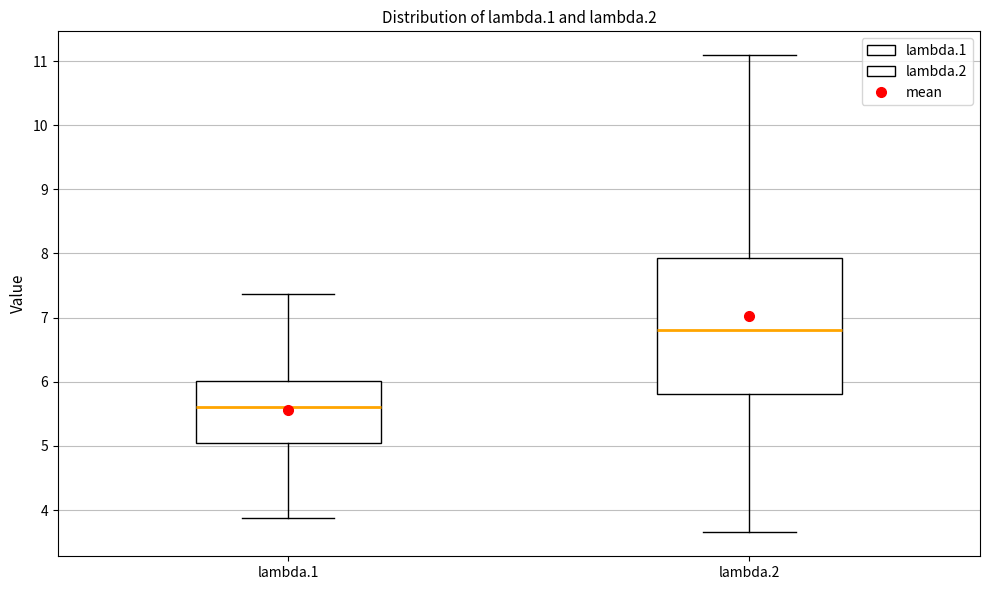

Comparing the boxes themselves (not the whiskers), which one is the tallest?

lambda.2